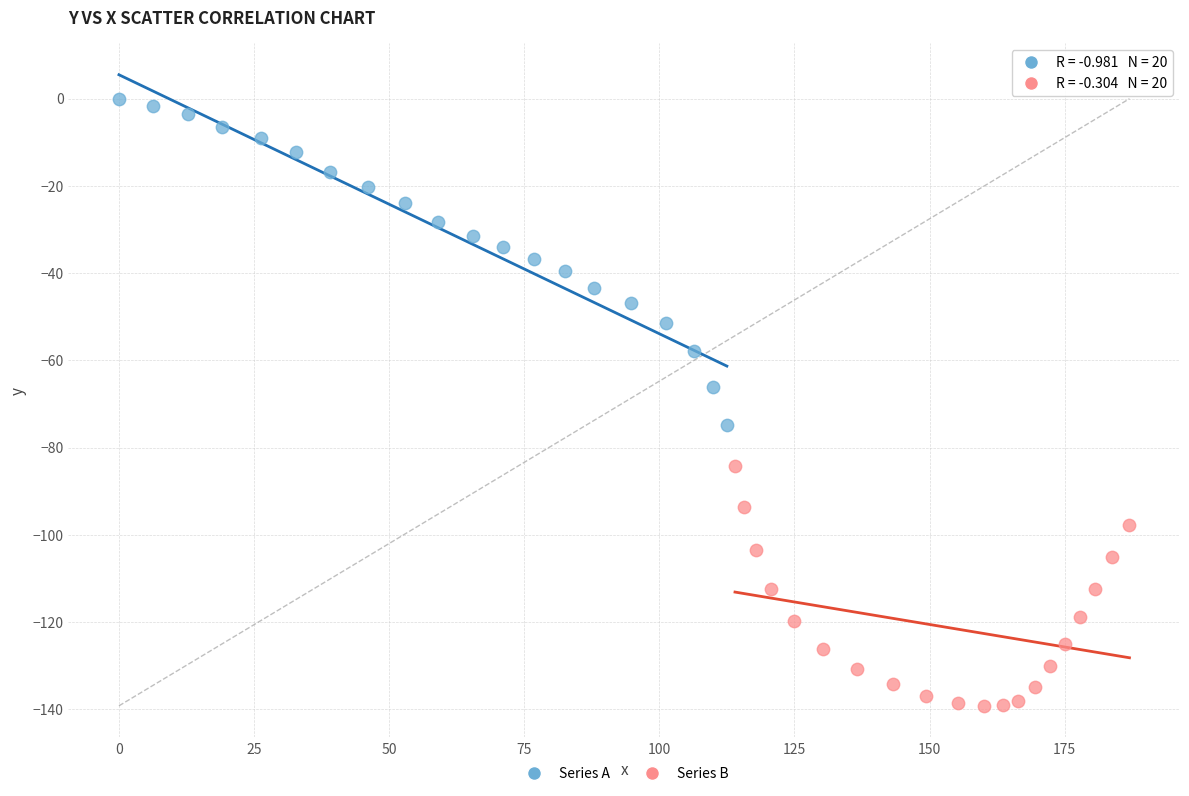

Which series has the largest Y range (max minus min)?

Series A